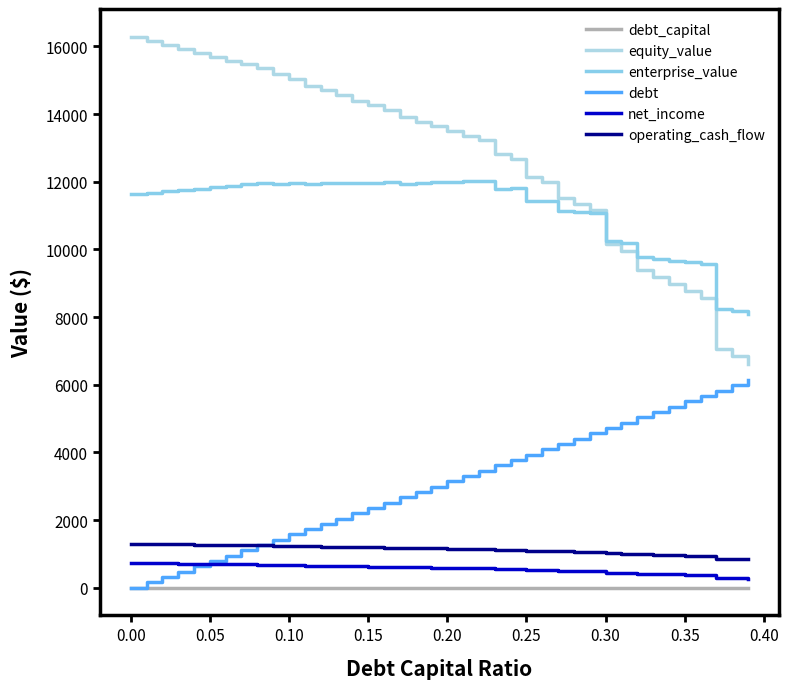

How many lines are shown in the chart?

6